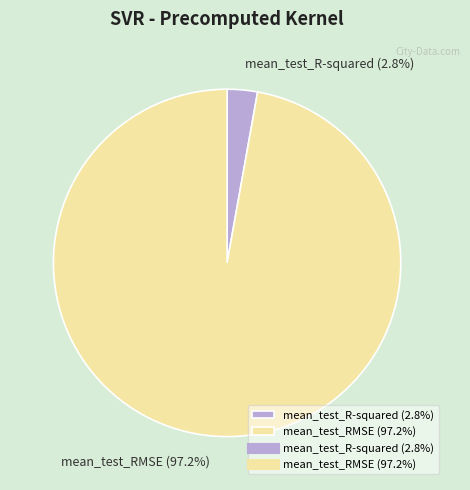

To the nearest percent, what is the combined percentage of mean_test_RMSE and mean_test_R-squared?

100%